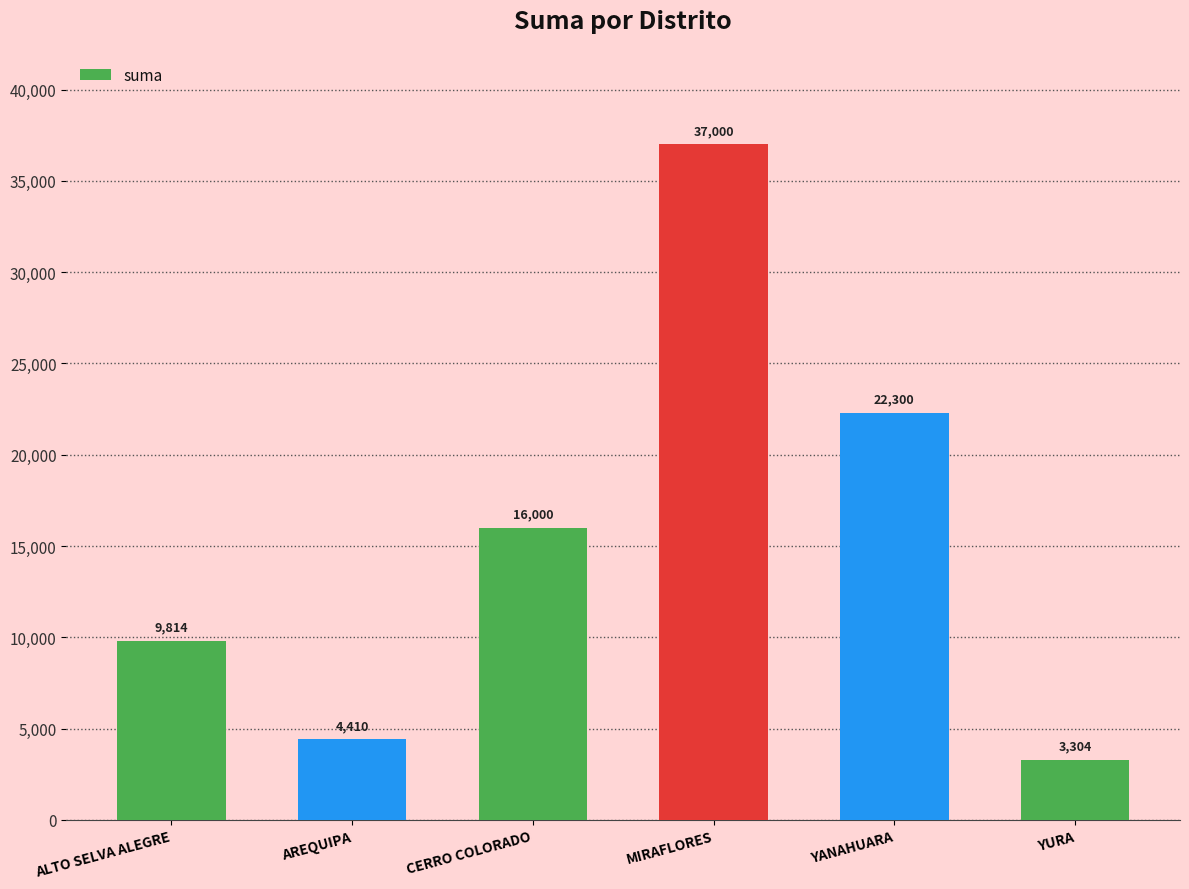

What is the ratio of the value at CERRO COLORADO to the value at ALTO SELVA ALEGRE?

1.6